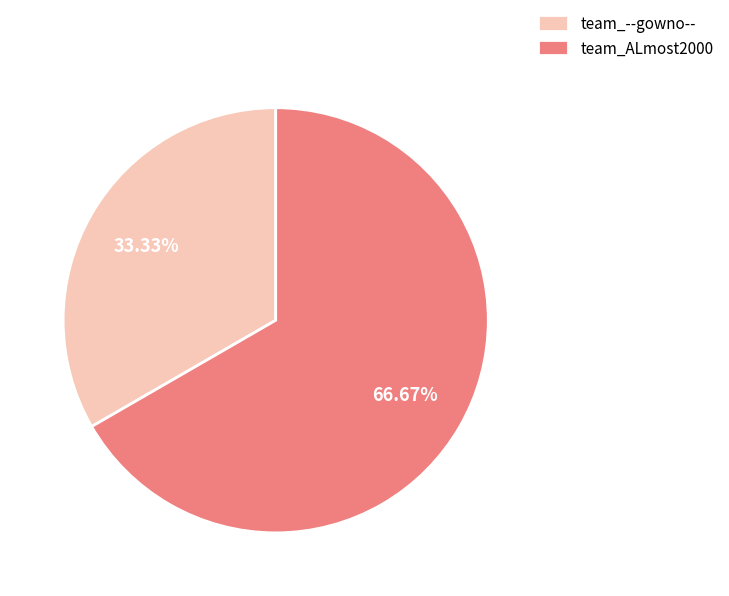

True or false: team_--gowno-- accounts for 28% of the total.

False